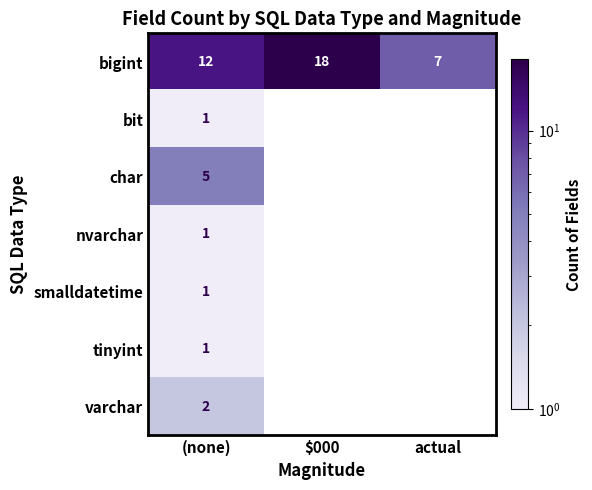

What is the maximum value shown in the chart?

18.0